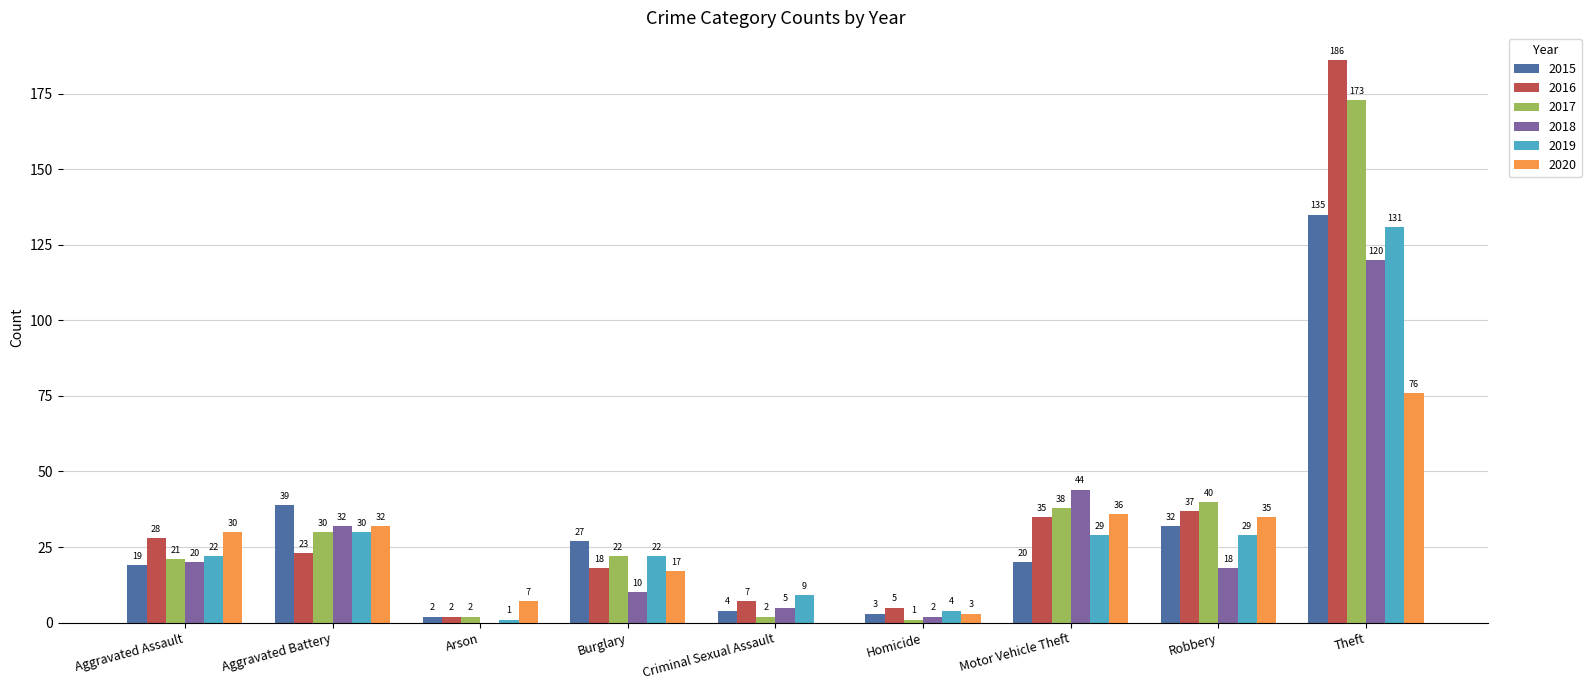

Where is 2016 nearest to the value 94?

Robbery